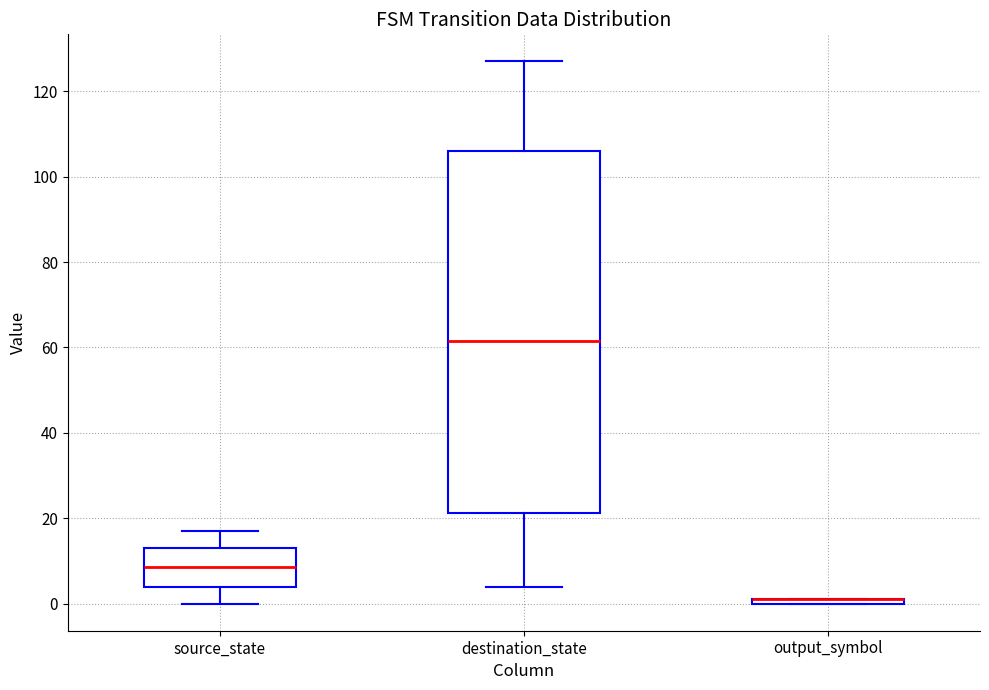

Where is the upper edge of the box for output_symbol on the y-axis? The values are not printed on the chart, so give them approximately, as read against the axis.

2